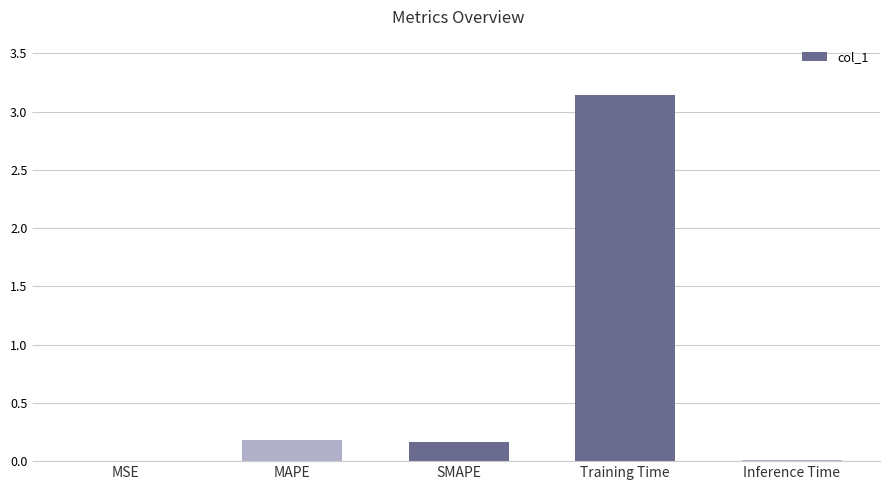

What is the sum of all values?

3.5